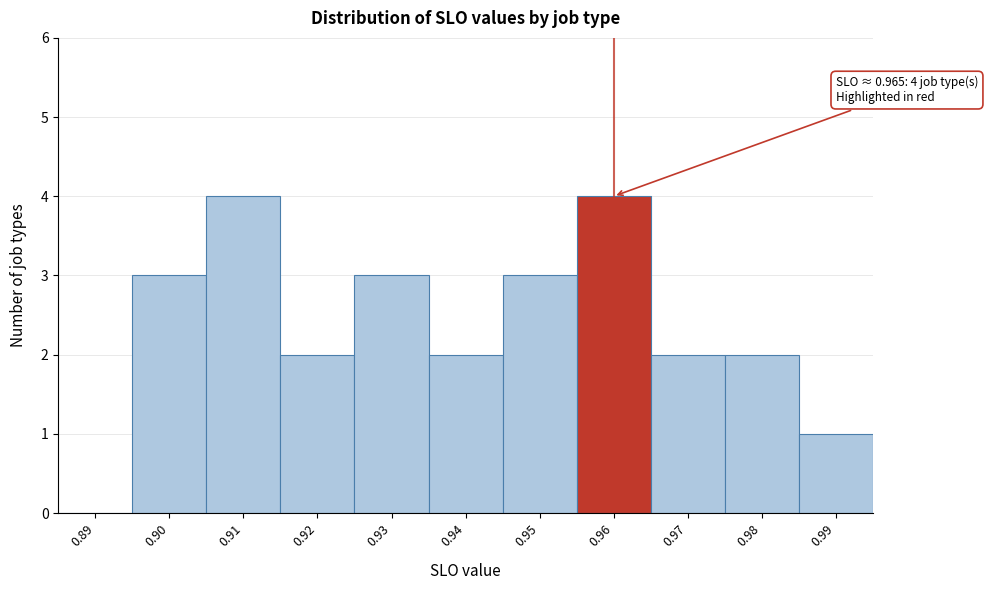

Reading left to right, extract all data points from this chart.

0.89=0	0.90=3	0.91=4	0.92=2	0.93=3	0.94=2	0.95=3	0.96=4	0.97=2	0.98=2	0.99=1